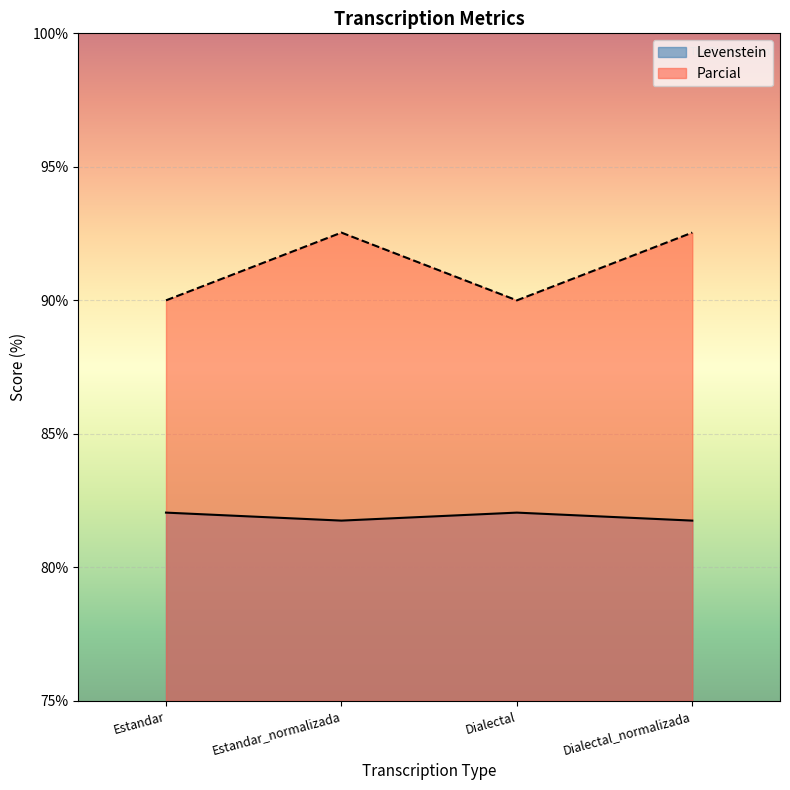

Reading left to right, transcribe all the data shown in this chart.

Levenstein: Estandar=82.1	Estandar_normalizada=81.8	Dialectal=82.1	Dialectal_normalizada=81.8
Parcial: Estandar=90.0	Estandar_normalizada=92.5	Dialectal=90.0	Dialectal_normalizada=92.5